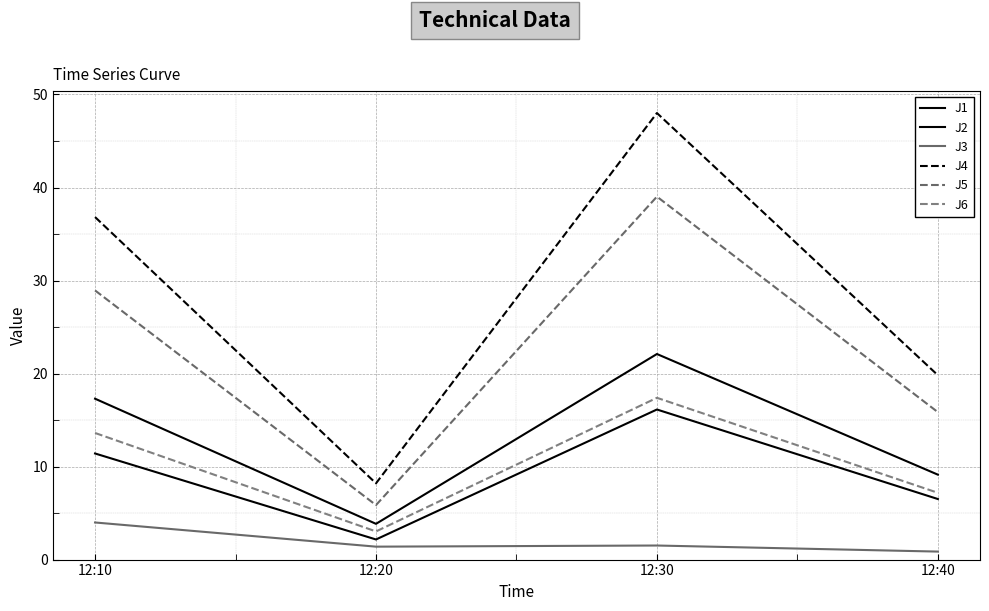

What is the smallest value displayed?

0.9